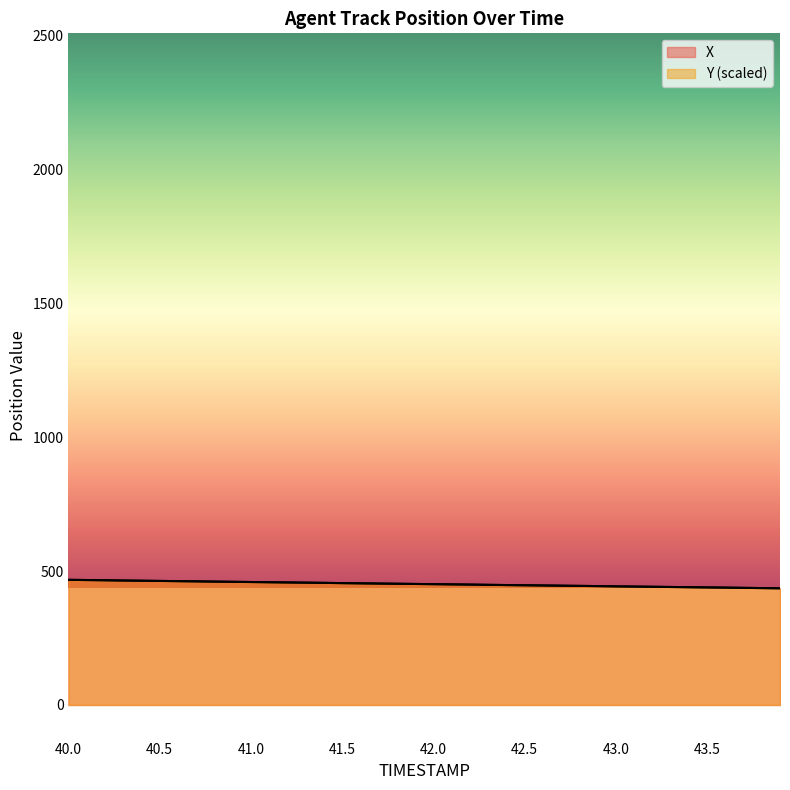

Which series has the largest range (max minus min)?

X